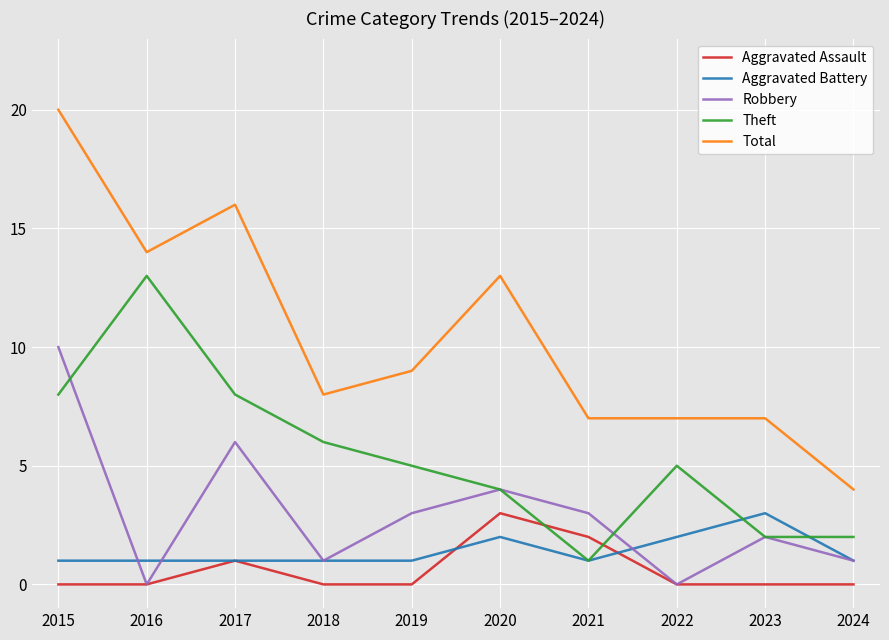

Does the chart have visible grid lines?

Yes